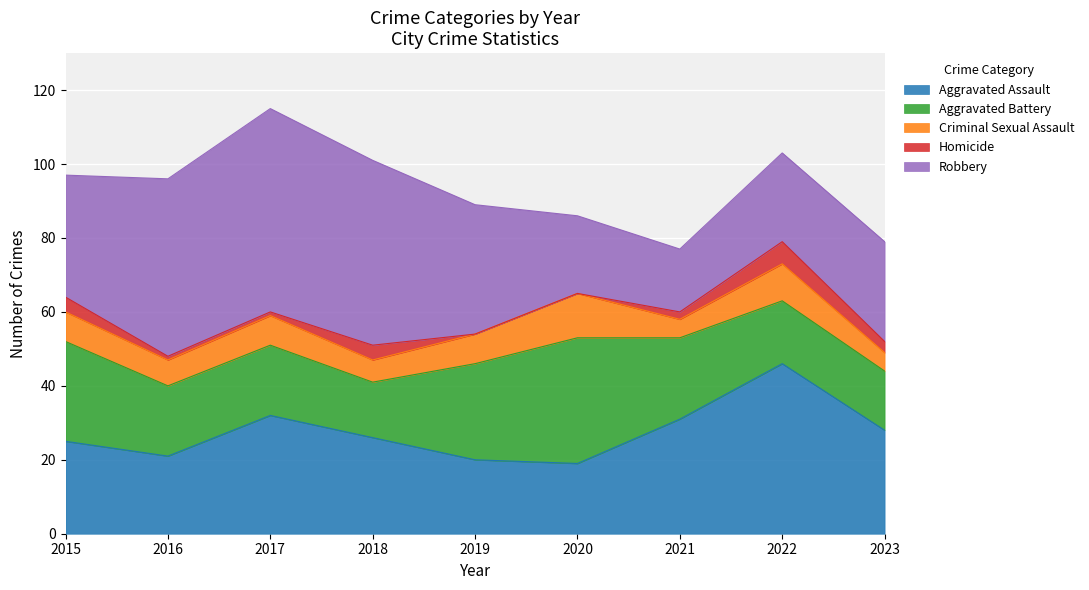

What is the difference between the maximum and minimum values in the Criminal Sexual Assault series?

7